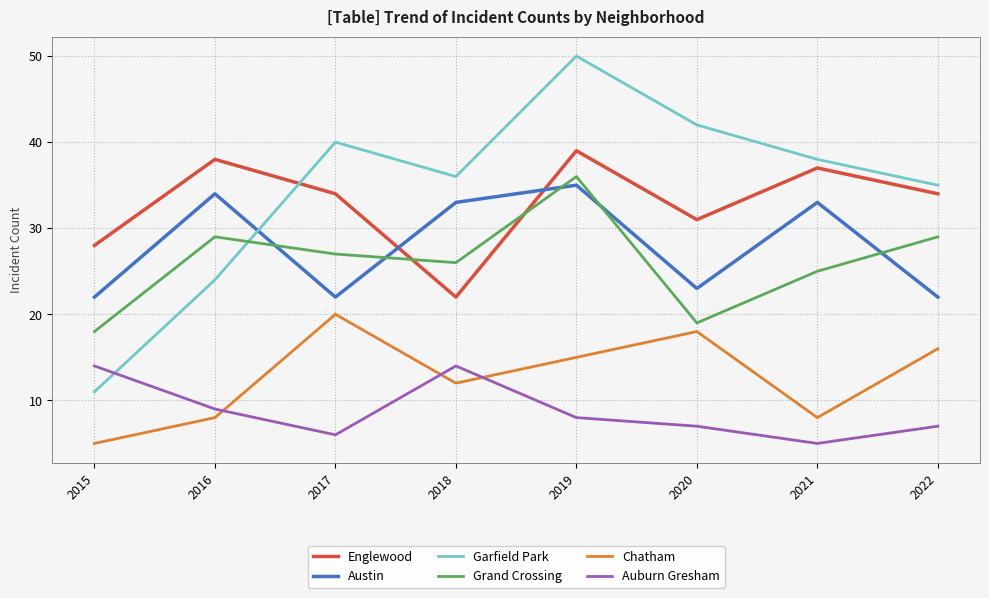

Which series has the largest range (max minus min)?

Garfield Park